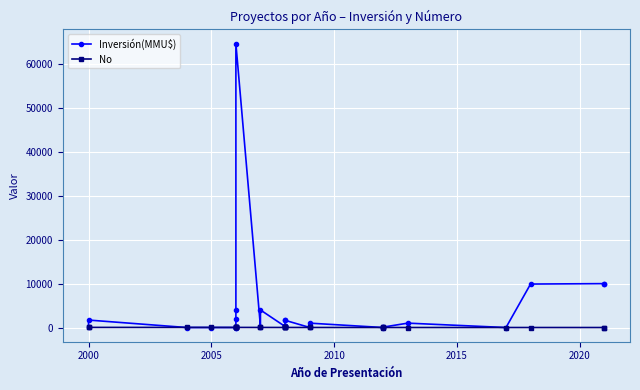

List the series in order of their peak value, lowest first.

No, Inversión(MMU$)